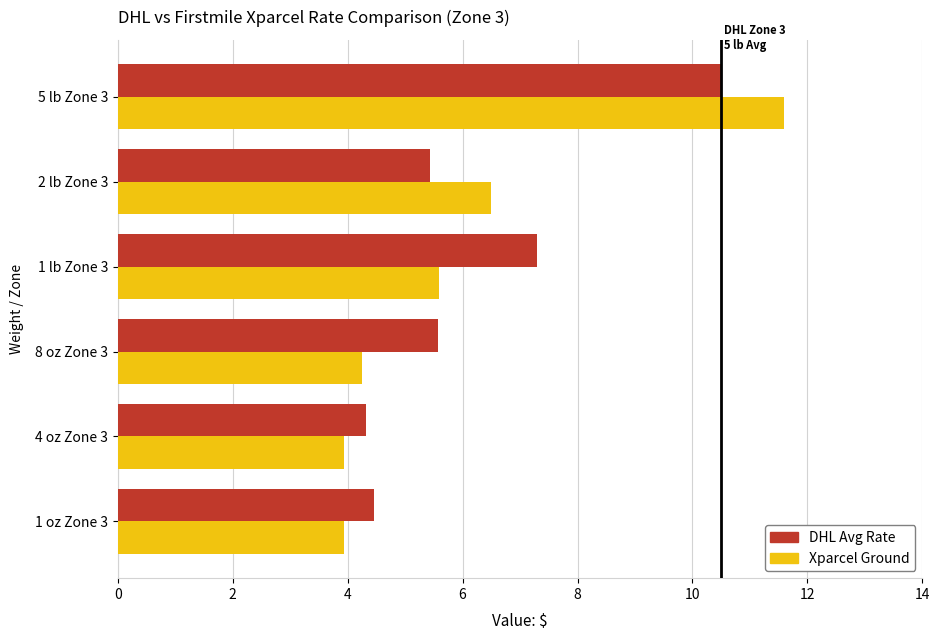

What is the difference between the second highest and second lowest values in the Xparcel Ground series?

2.6